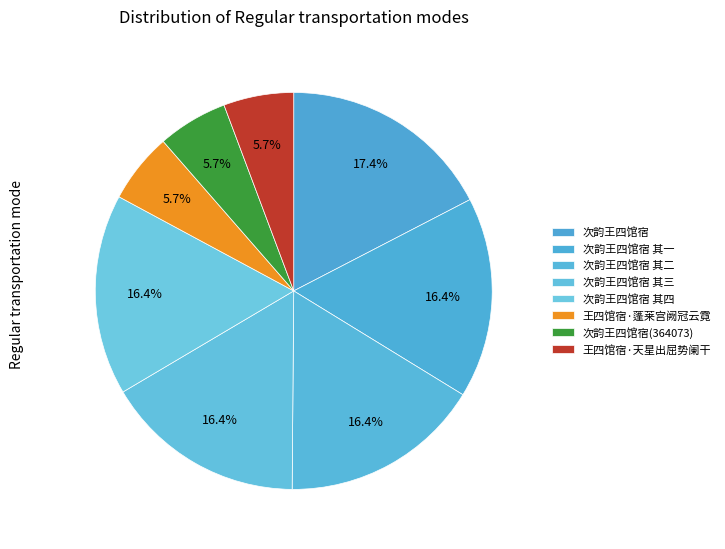

Approximately how many times larger is the value at 次韵王四馆宿(364073) compared to 次韵王四馆宿?

0.3